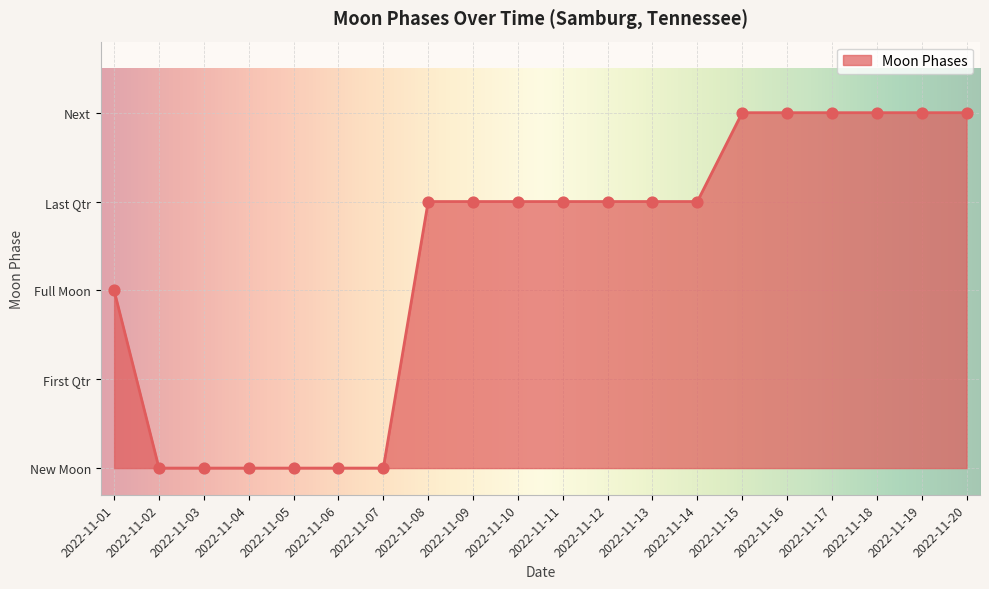

Which has a higher value, 2022-11-03 or 2022-11-11?

2022-11-11